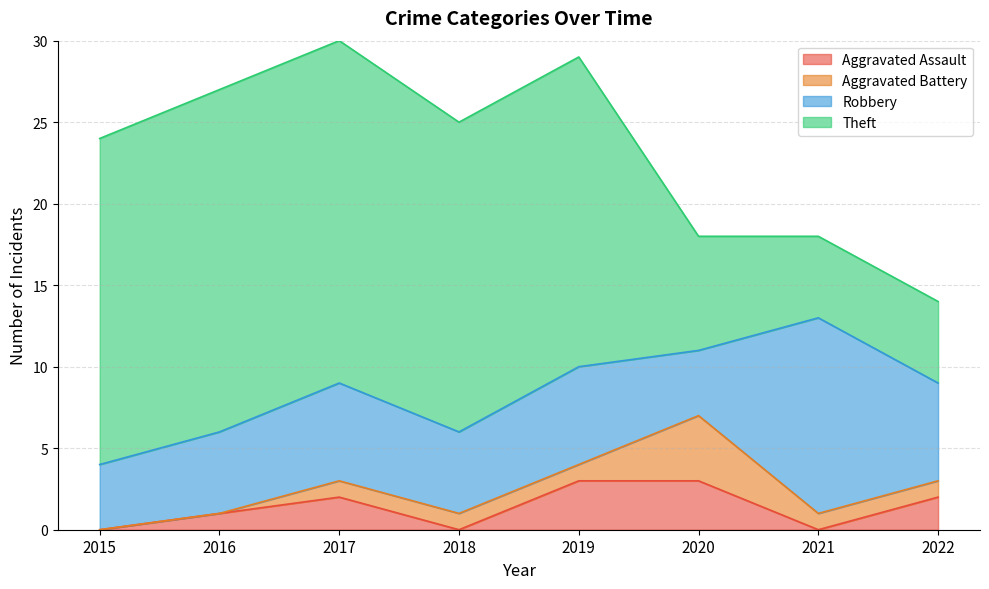

True or false: Aggravated Battery and Robbery cross at least once.

False